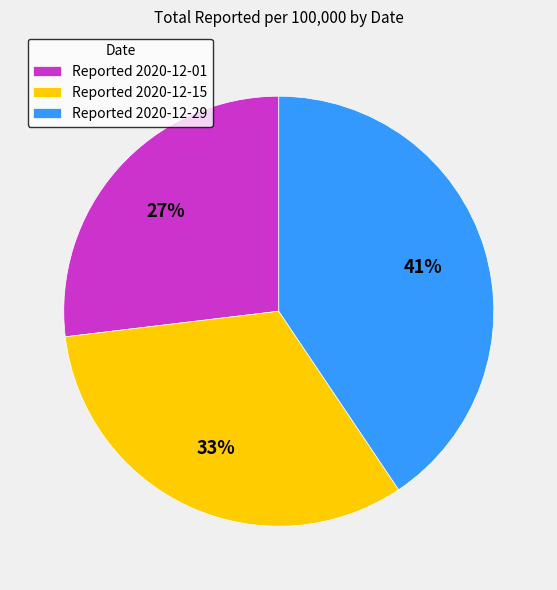

Approximately how many times larger is the value at Reported 2020-12-01 compared to Reported 2020-12-29?

0.7